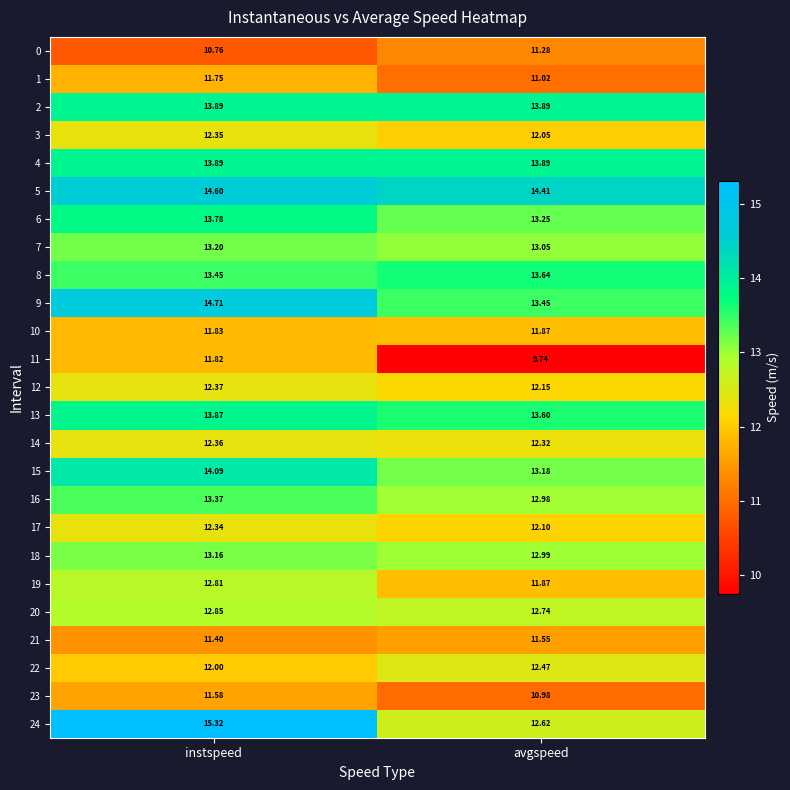

At which category is the sum across all series the highest?

instspeed